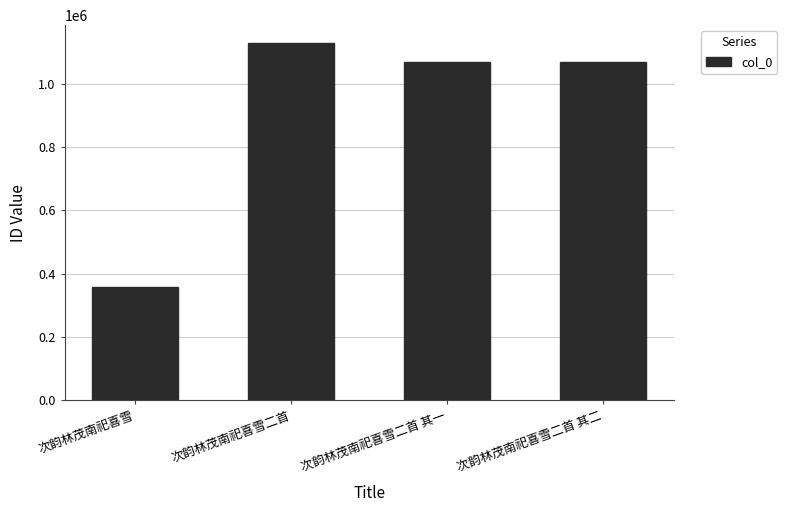

What is the greatest value displayed?

1128532